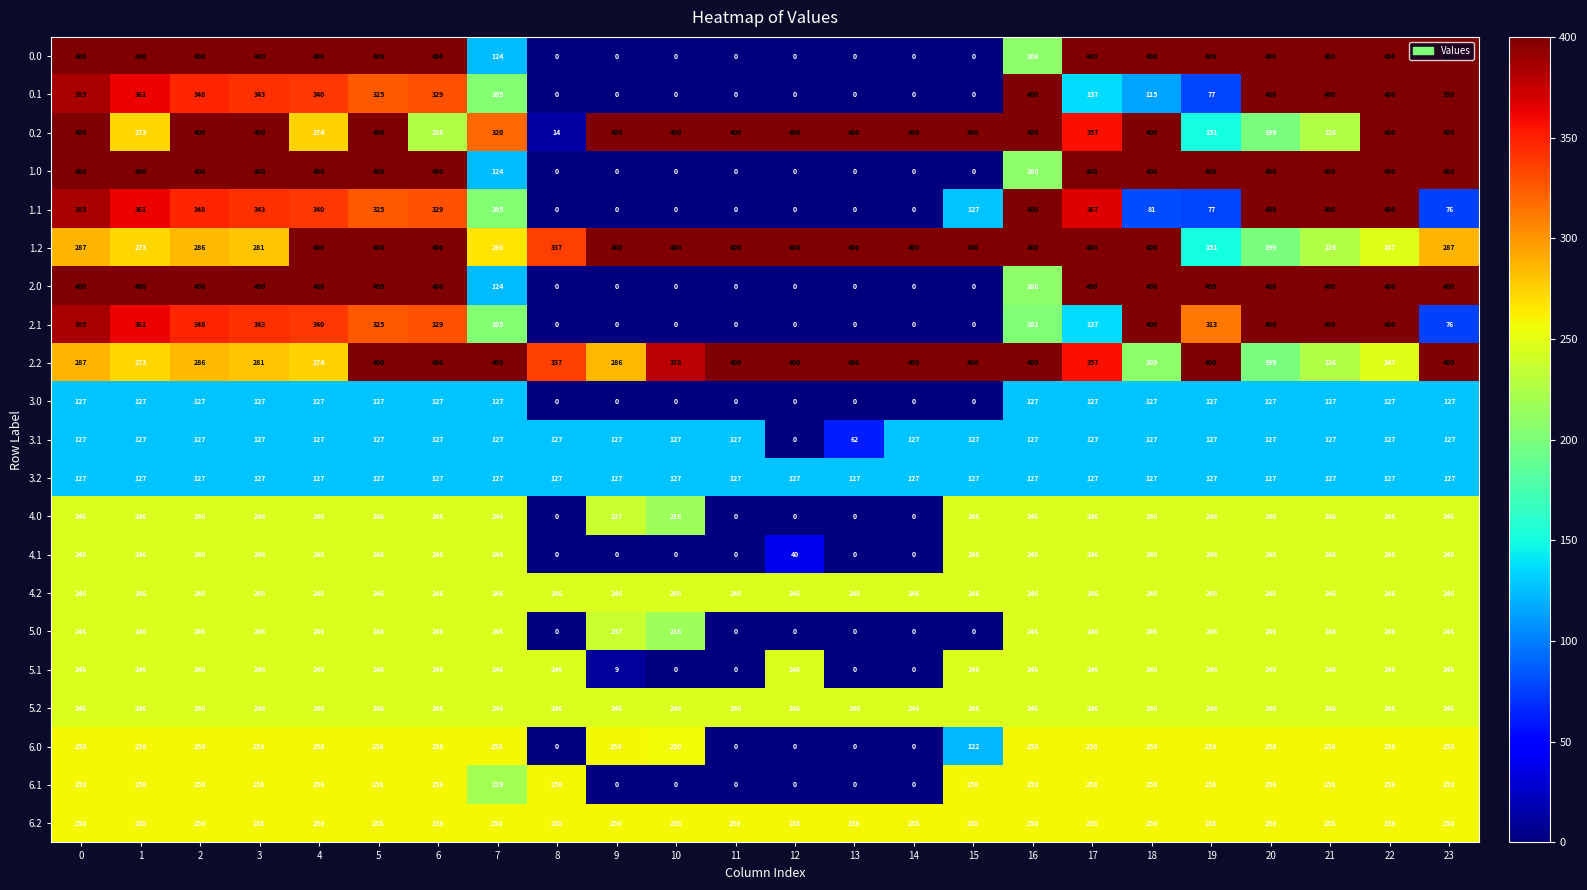

What is the sum of all 0.2 values?

8040